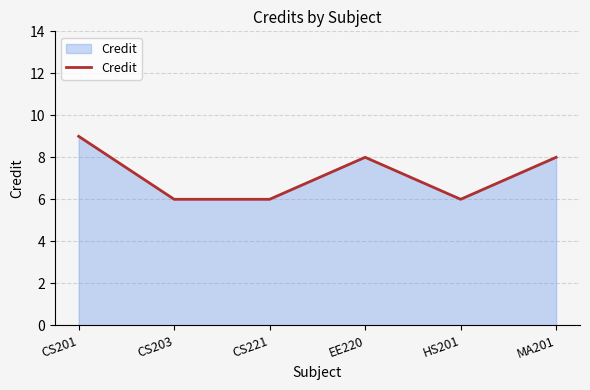

How many series are shown in this chart?

1